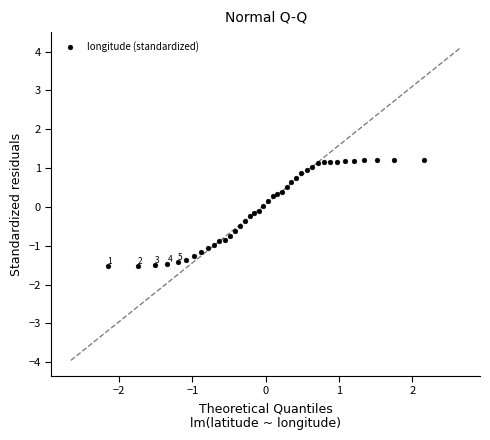

What is the range of Y values (max minus min)?

2.7